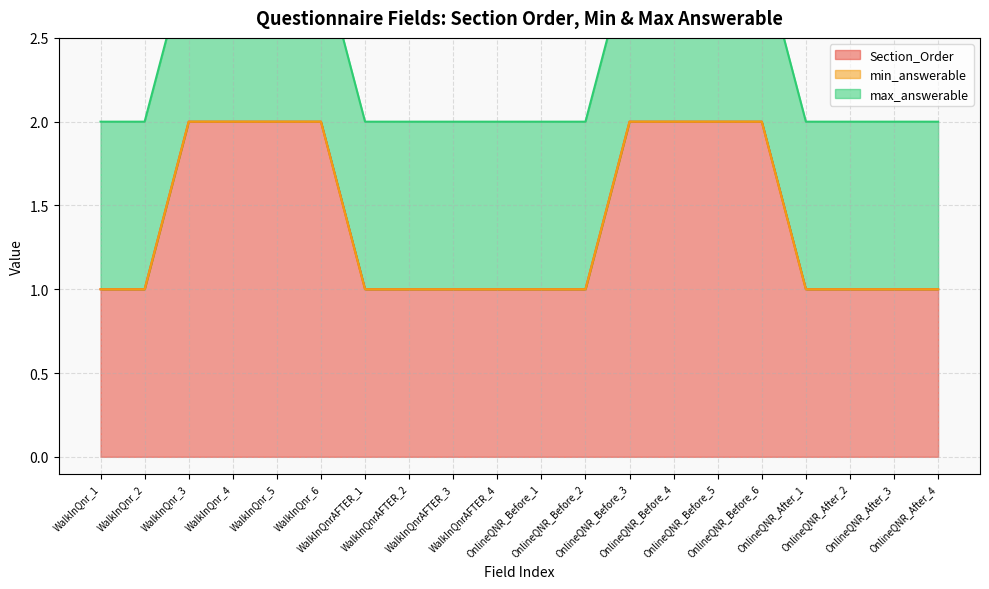

Rank the series by their maximum value, from lowest to highest.

min_answerable, max_answerable, Section_Order